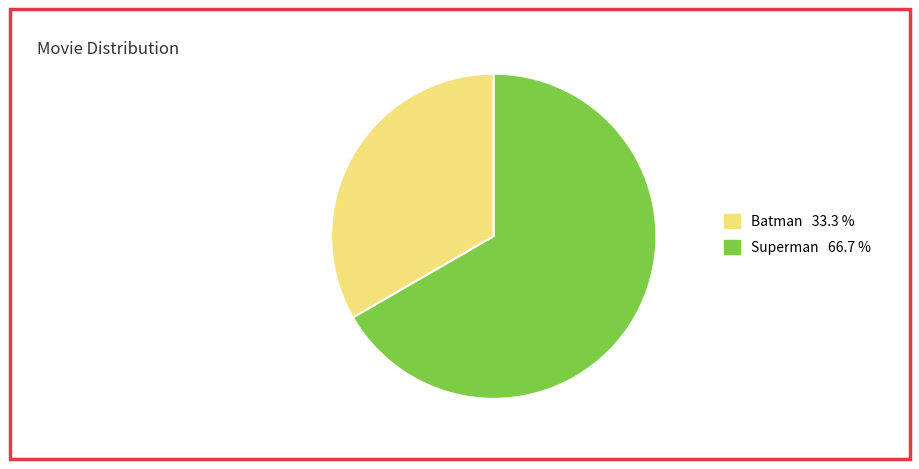

Approximately how many times larger is the value at Batman 33.3 % compared to Superman 66.7 %?

0.5